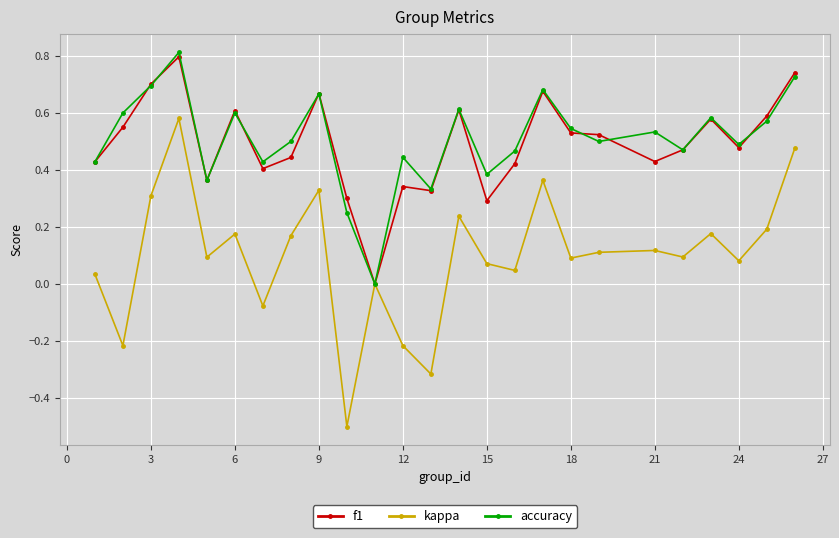

What is the maximum value for accuracy?

0.8